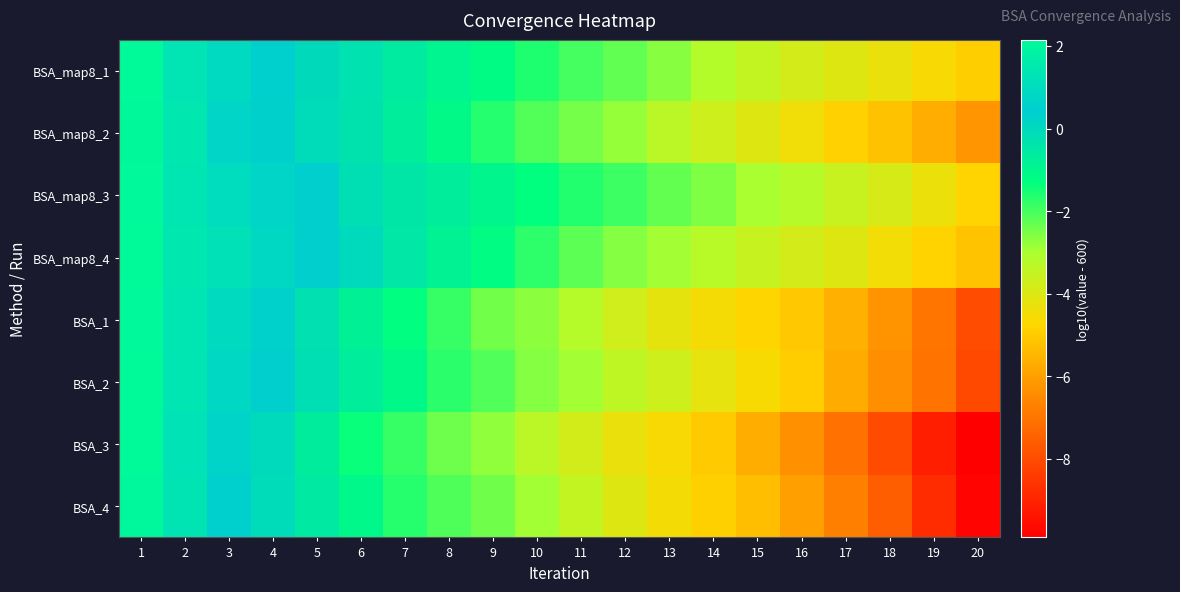

Reading left to right, extract all data points from this chart.

BSA_map8_1: 1=2.1	2=1.3	3=0.9	4=0.5	5=-0.0	6=-0.3	7=-0.6	8=-0.9	9=-1.2	10=-1.6	11=-2.0	12=-2.3	13=-2.6	14=-3.2	15=-3.5	16=-3.8	17=-4.1	18=-4.3	19=-4.6	20=-4.9
BSA_map8_2: 1=2.1	2=1.4	3=0.7	4=0.3	5=-0.1	6=-0.3	7=-0.7	8=-1.1	9=-1.6	10=-2.1	11=-2.5	12=-2.8	13=-3.3	14=-3.7	15=-4.1	16=-4.5	17=-4.9	18=-5.2	19=-5.7	20=-6.2
BSA_map8_3: 1=2.1	2=1.4	3=1.0	4=0.7	5=0.4	6=-0.2	7=-0.4	8=-0.7	9=-1.0	10=-1.3	11=-1.6	12=-1.9	13=-2.3	14=-2.6	15=-3.0	16=-3.2	17=-3.6	18=-3.9	19=-4.3	20=-4.8
BSA_map8_4: 1=2.1	2=1.4	3=1.2	4=0.9	5=0.5	6=-0.0	7=-0.5	8=-0.9	9=-1.2	10=-1.7	11=-2.2	12=-2.6	13=-2.9	14=-3.3	15=-3.6	16=-3.8	17=-4.1	18=-4.5	19=-4.8	20=-5.2
BSA_1: 1=2.1	2=1.4	3=1.0	4=0.3	5=-0.2	6=-0.8	7=-1.3	8=-1.8	9=-2.4	10=-2.7	11=-3.2	12=-3.7	13=-4.2	14=-4.5	15=-4.8	16=-5.1	17=-5.6	18=-6.3	19=-7.0	20=-8.0
BSA_2: 1=2.1	2=1.3	3=0.8	4=0.4	5=-0.2	6=-0.7	7=-1.1	8=-1.7	9=-2.1	10=-2.6	11=-2.9	12=-3.4	13=-3.7	14=-4.2	15=-4.6	16=-5.0	17=-5.7	18=-6.4	19=-7.0	20=-8.0
BSA_3: 1=2.1	2=1.2	3=0.7	4=-0.0	5=-0.7	6=-1.4	7=-1.8	8=-2.4	9=-2.7	10=-3.3	11=-3.8	12=-4.3	13=-4.6	14=-5.0	15=-5.7	16=-6.4	17=-7.1	18=-8.0	19=-9.1	20=-9.9
BSA_4: 1=2.1	2=1.3	3=0.5	4=-0.1	5=-0.5	6=-1.1	7=-1.7	8=-2.1	9=-2.4	10=-2.9	11=-3.5	12=-4.1	13=-4.5	14=-4.9	15=-5.3	16=-6.0	17=-6.7	18=-7.6	19=-8.8	20=-9.8